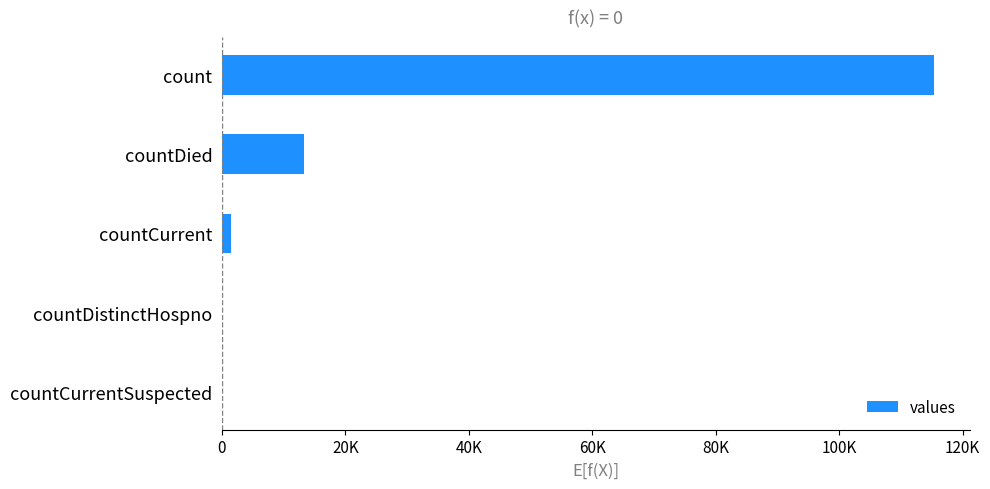

How many values are above zero?

3